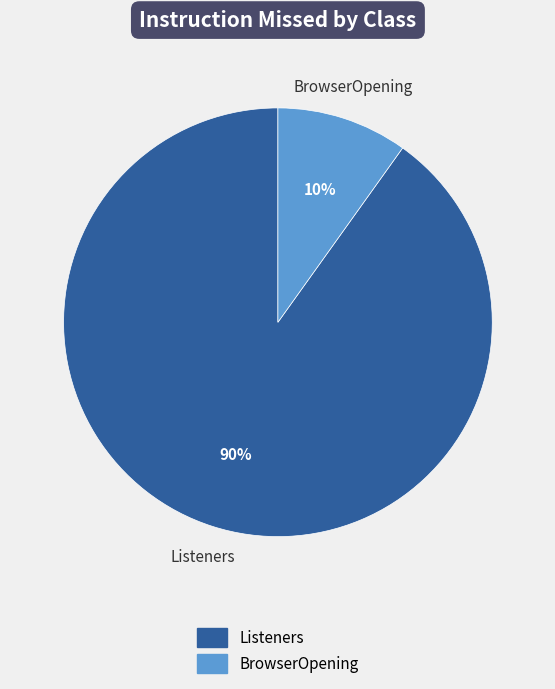

Does any single category account for the majority?

Yes